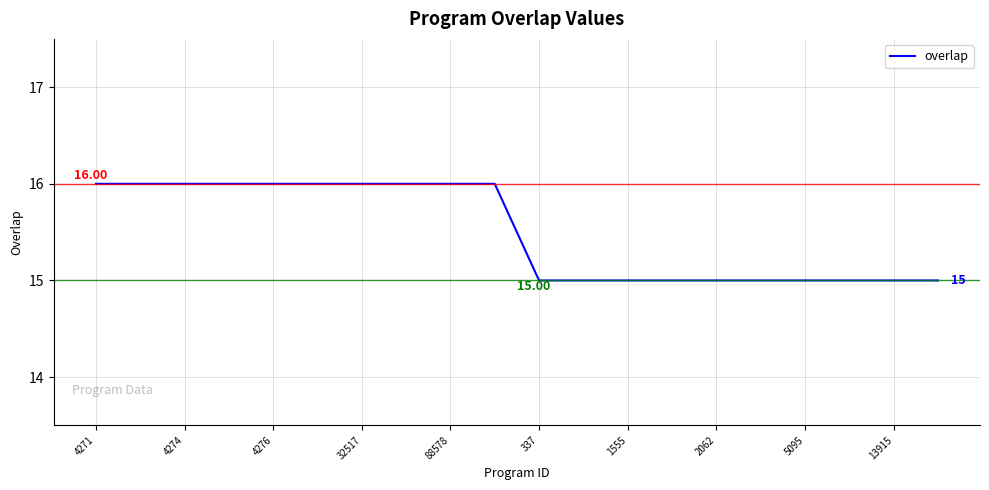

How many lines are shown in the chart?

1